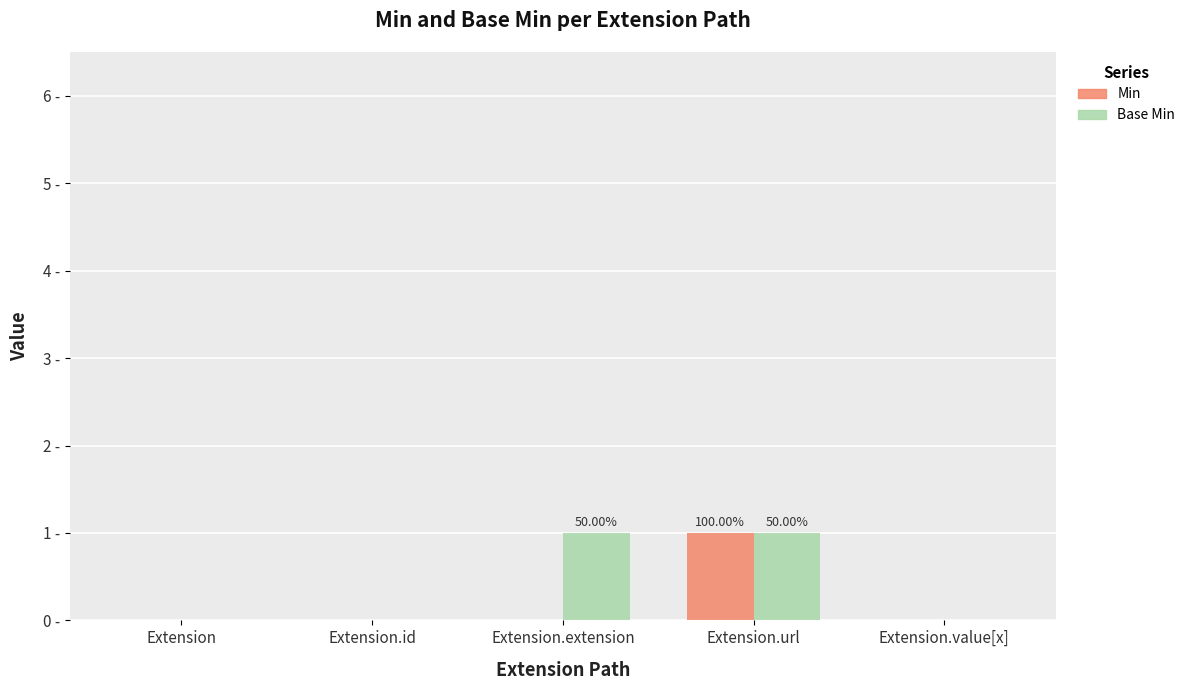

Are the bars grouped side by side (vs. stacked)?

Yes